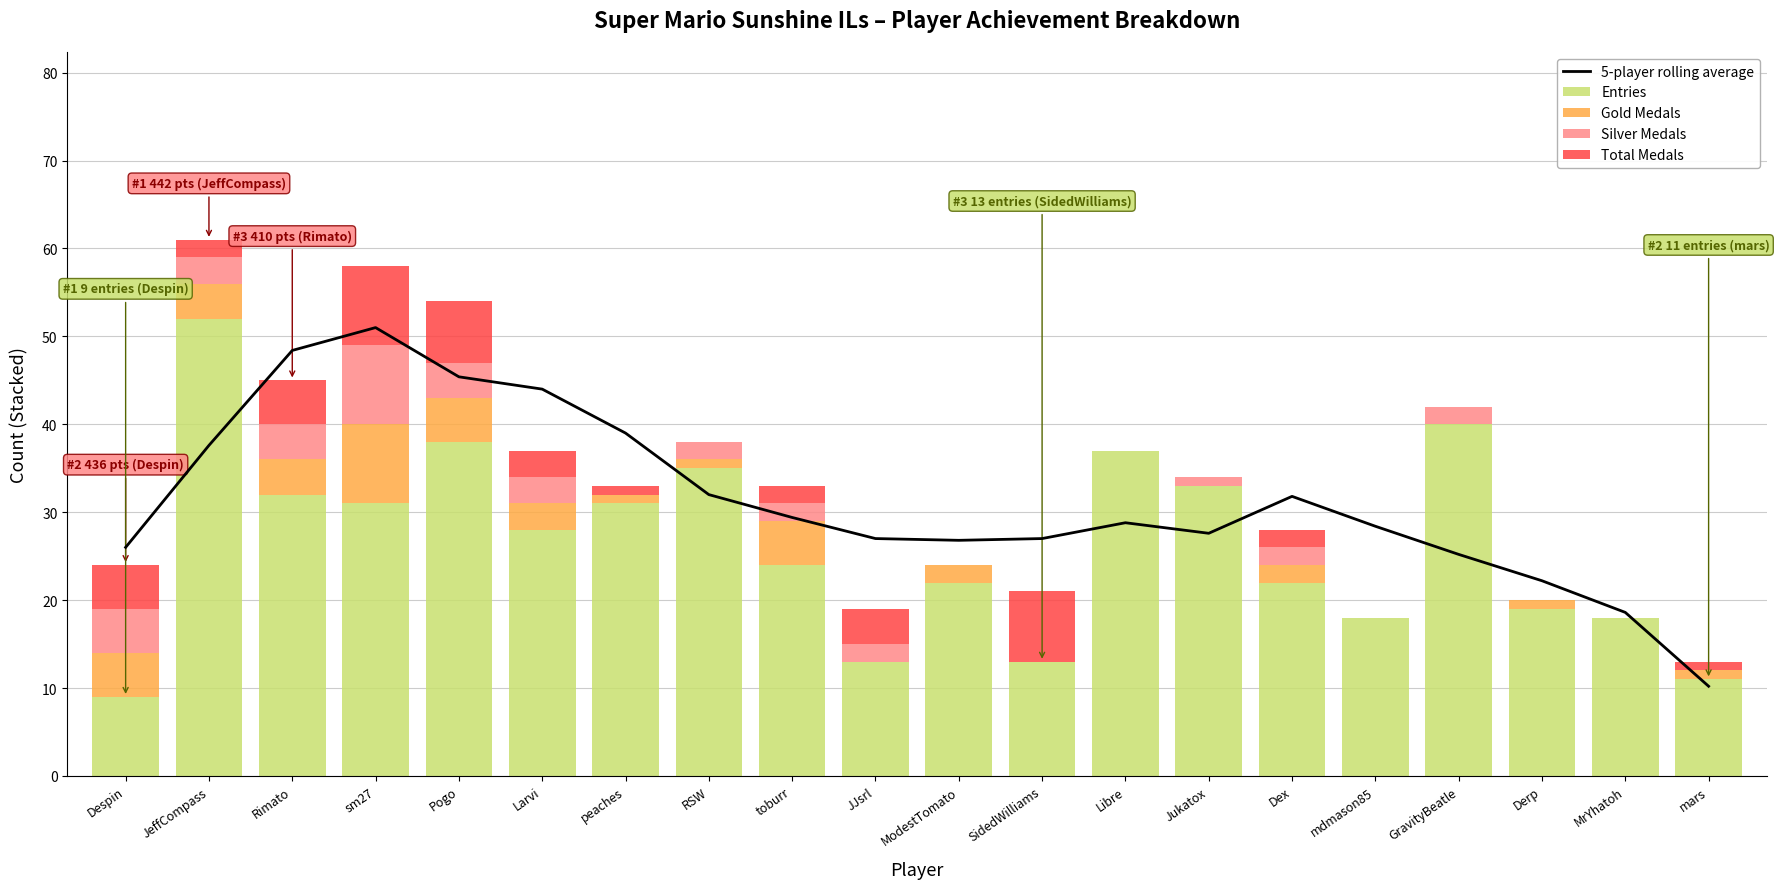

What are all the series names shown in the legend?

5-player rolling average, Entries, Gold Medals, Silver Medals, Total Medals